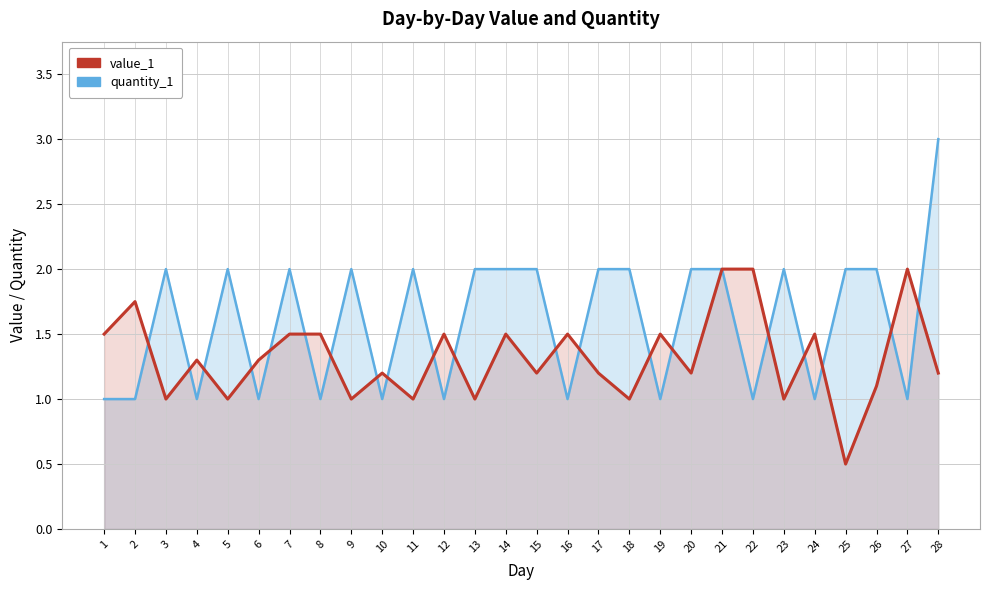

Rank the series by their average value, from highest to lowest.

quantity_1, value_1